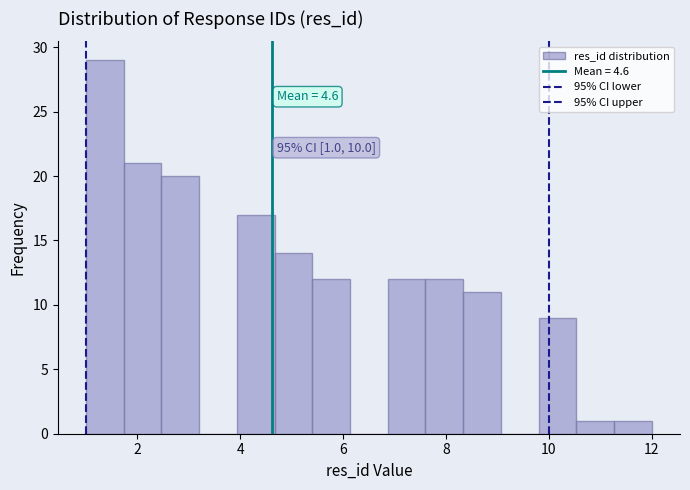

Read against the x-axis, roughly where is the centre of the tallest bar?

1.4